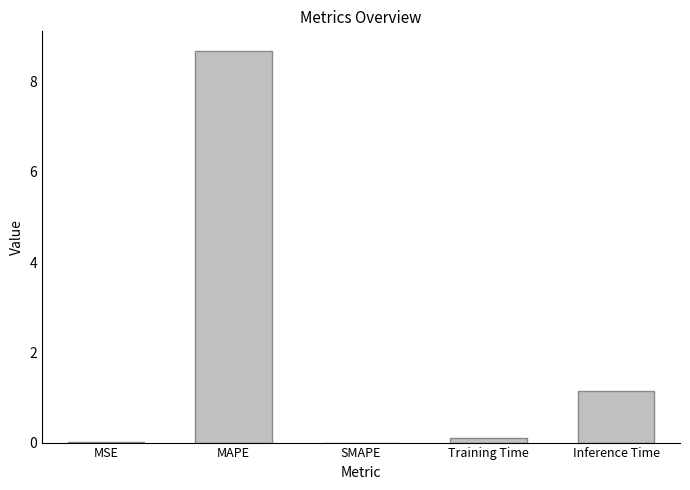

What is the sum of all values?

9.9